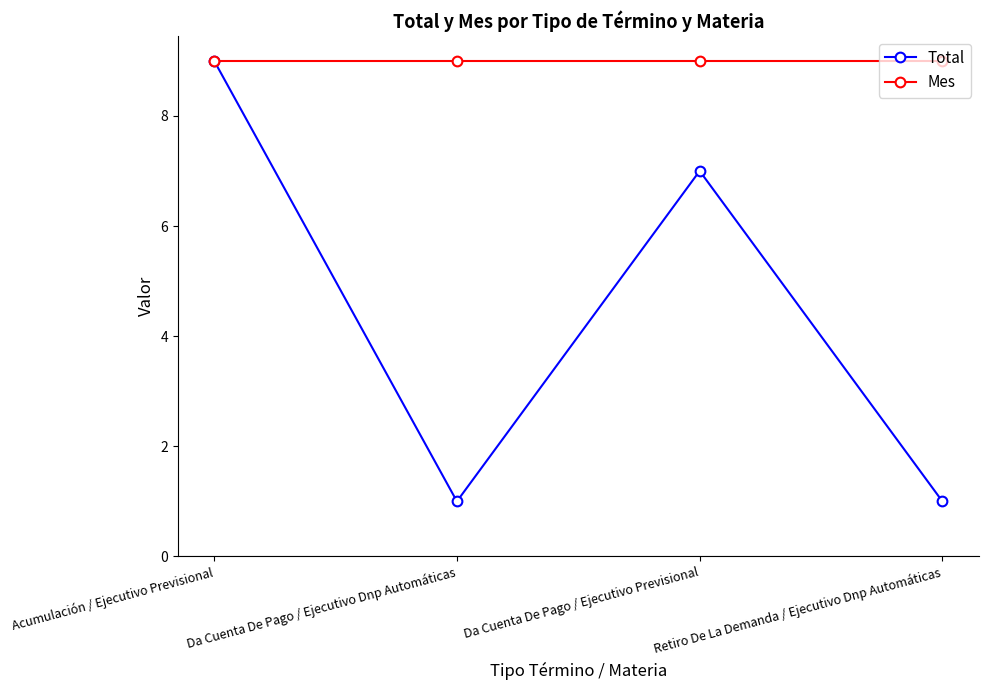

Is it true that Mes equals 4 at Acumulación / Ejecutivo Previsional?

False